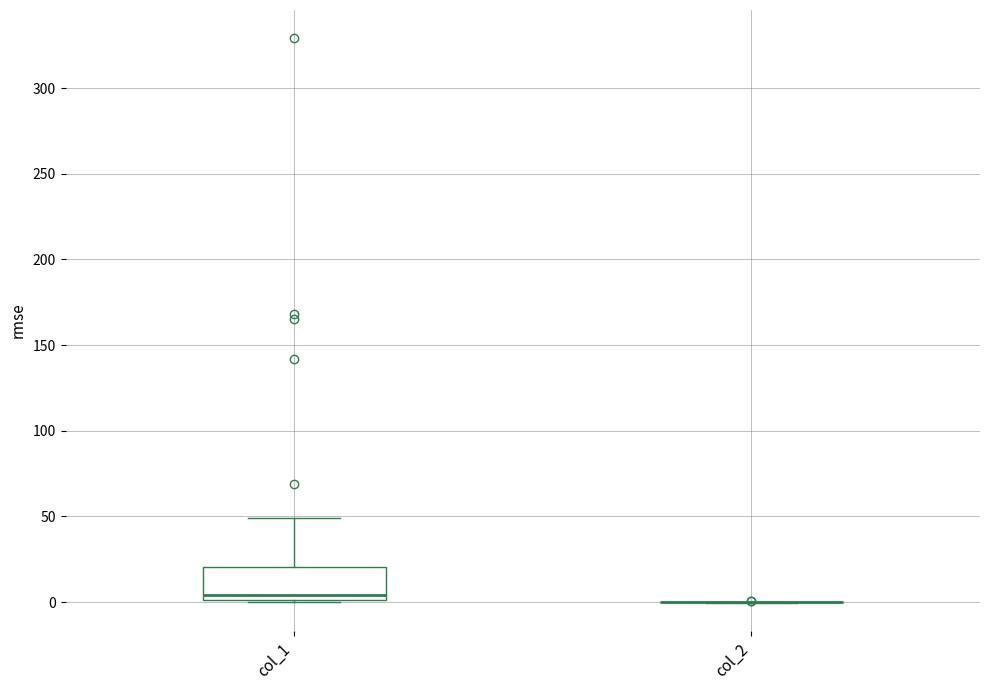

Reading left to right, transcribe this box plot: for each box, give where its median line is, the range the box spans, and where its two whiskers end, as read against the y-axis. The values are not printed on the chart, so give them approximately, as read against the axis.

col_1: median 5, box 0 to 20, whiskers 0 to 50
col_2: box collapsed to a line at 0, whiskers 0 to 0